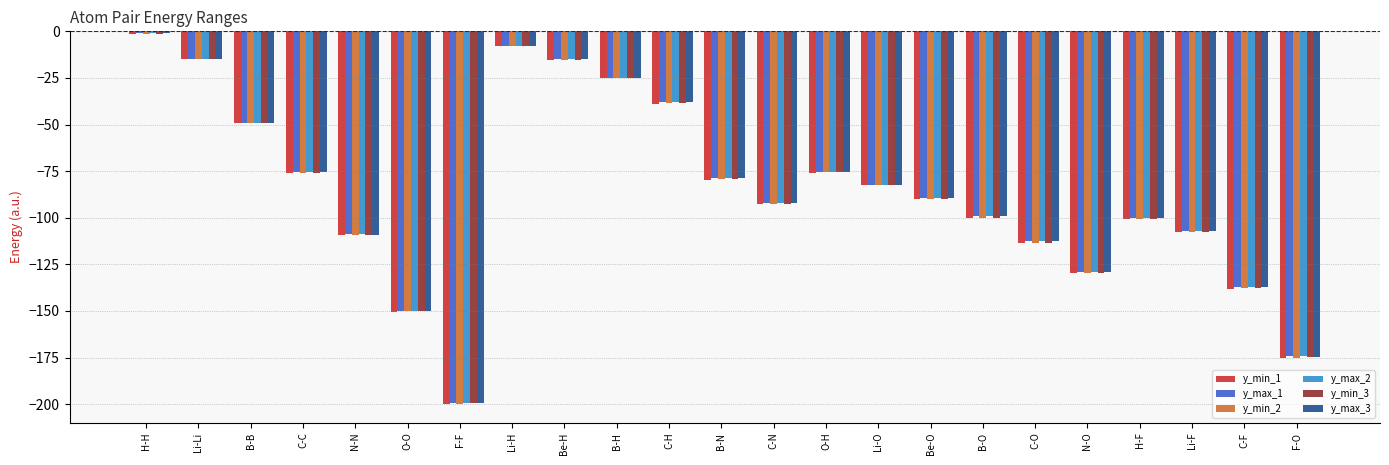

What is the greatest value displayed?

-0.7